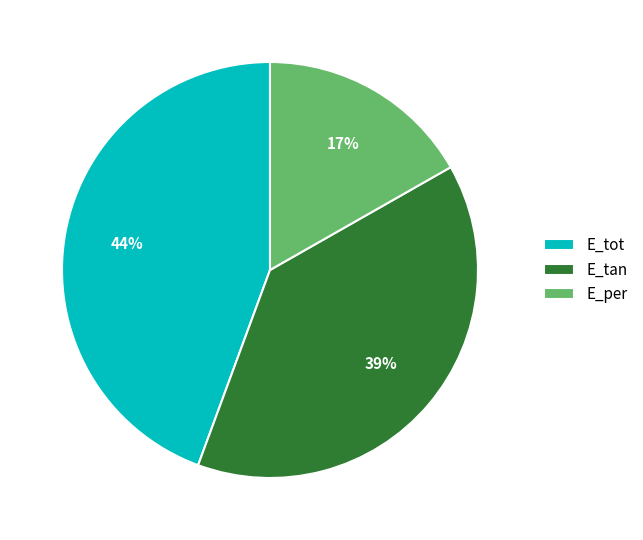

The E_tan slice represents 32% of the pie. True or false?

False